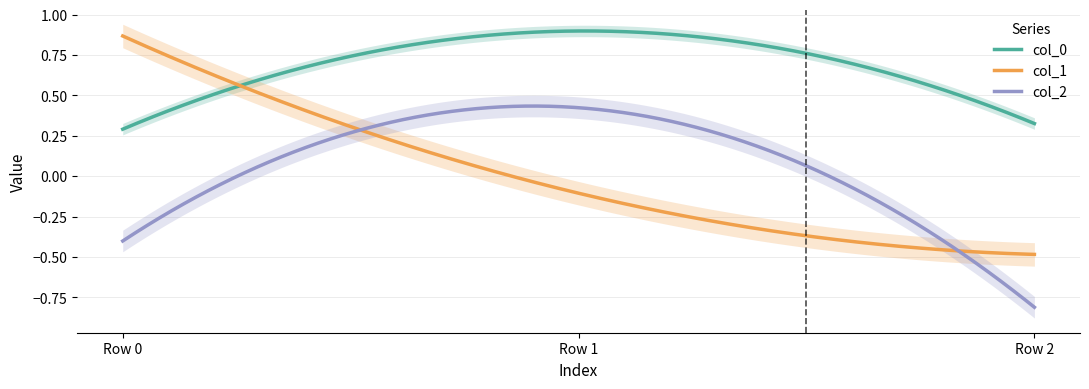

Which has a higher value, Row 0 or Row 2?

Row 2